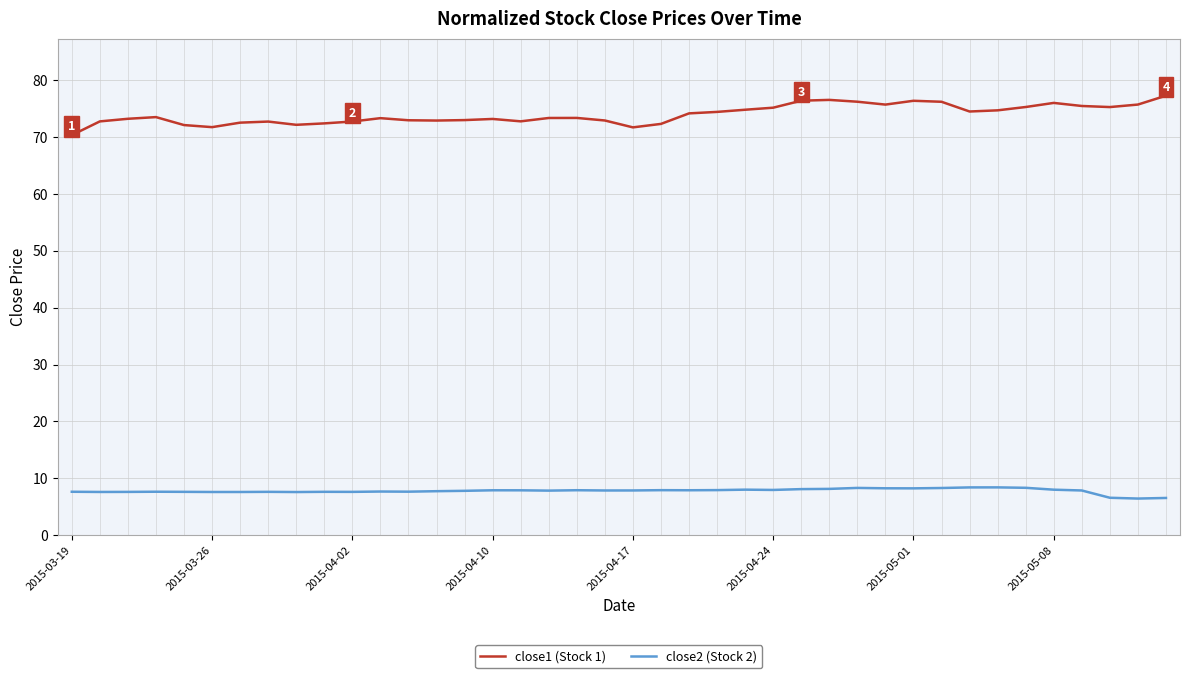

True or false: close1 (Stock 1) and close2 (Stock 2) cross at least once.

False